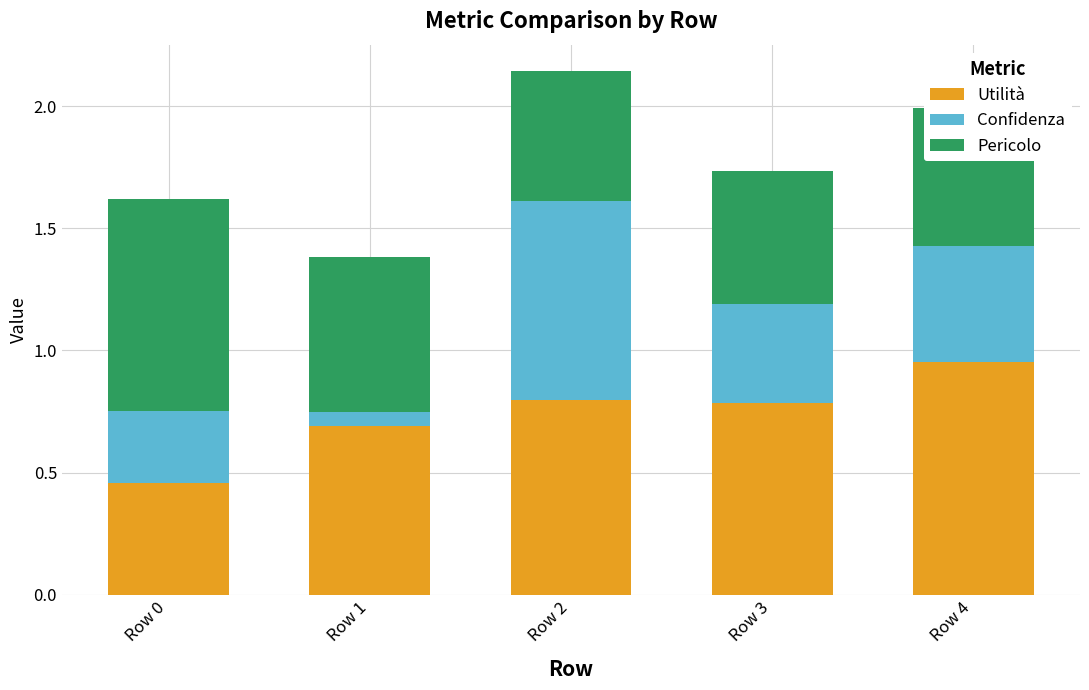

Where is Utilità nearest to the value 0?

Row 0